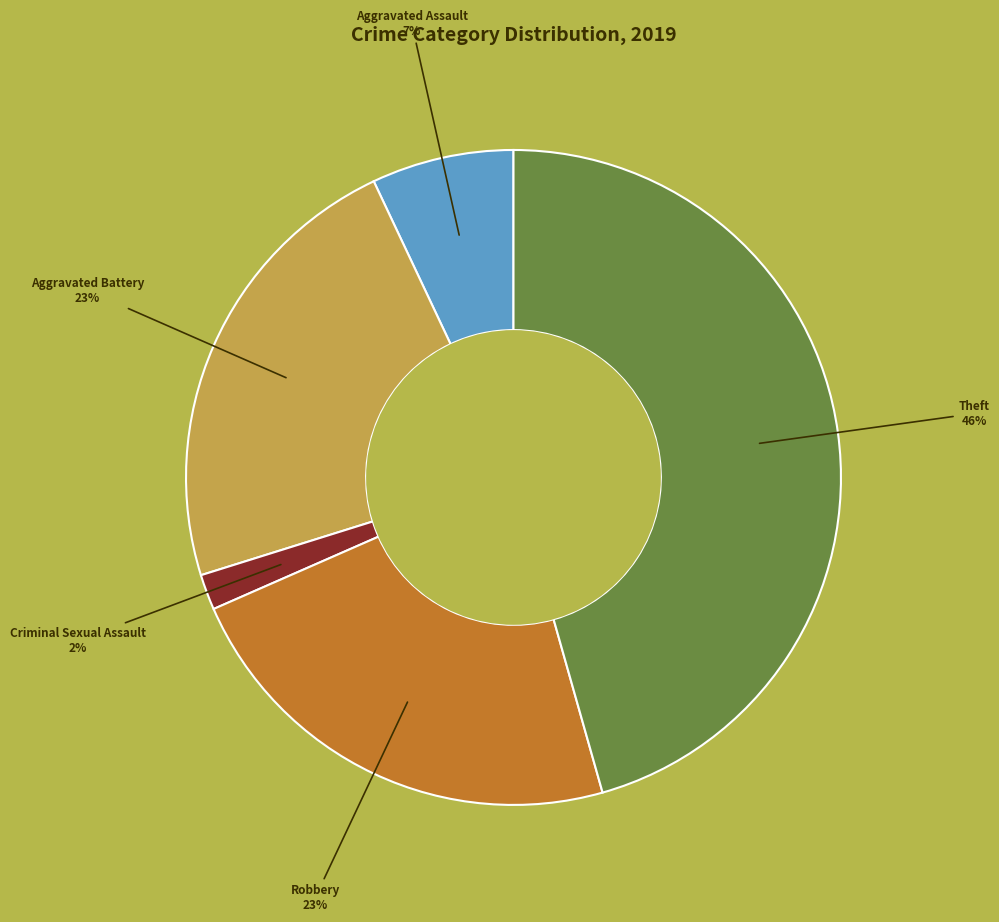

To the nearest percent, what is the difference between the largest and smallest slice percentages?

44%